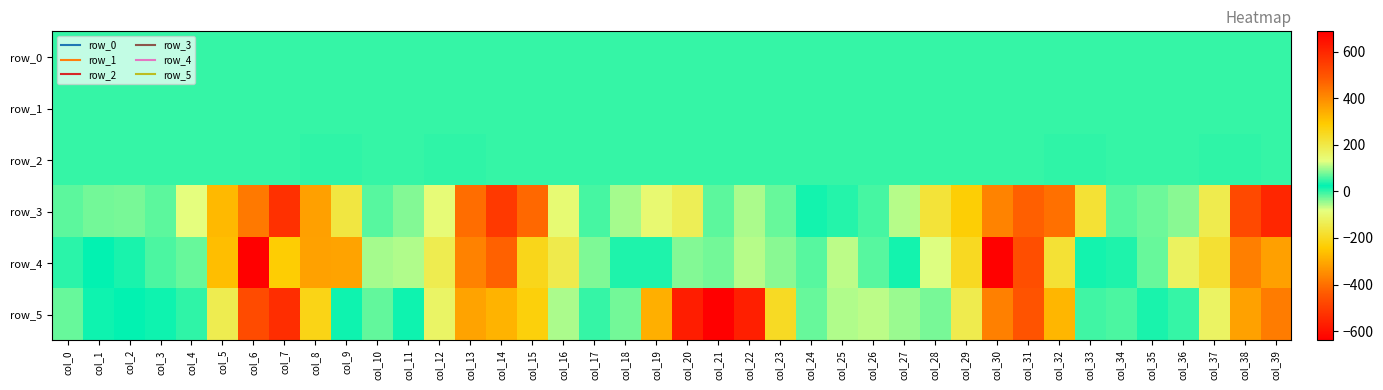

How many categories are shown in the chart?

40